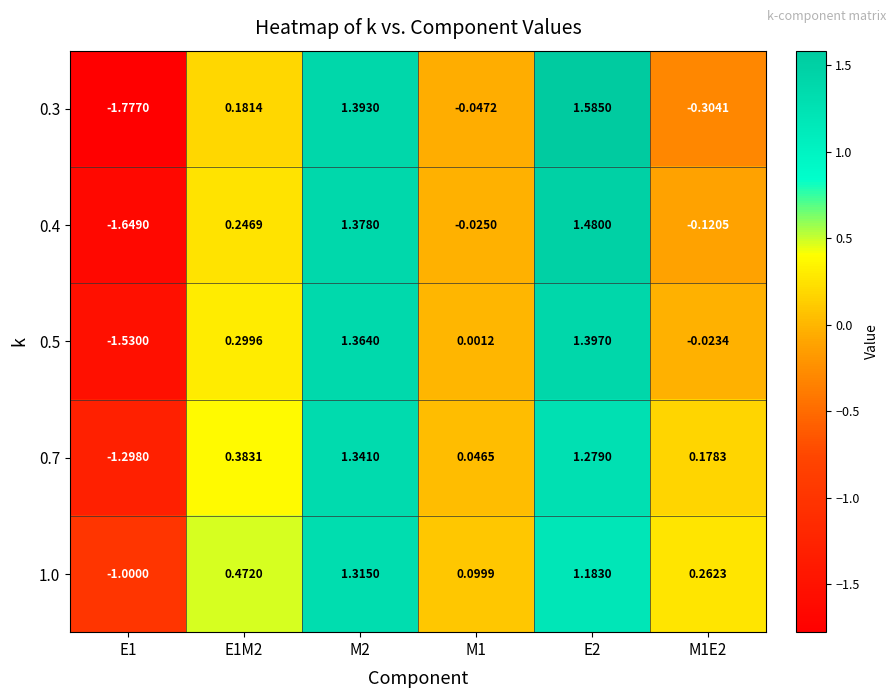

Is the value of 0.5 at M2 greater than the value of 1.0 at M2?

Yes